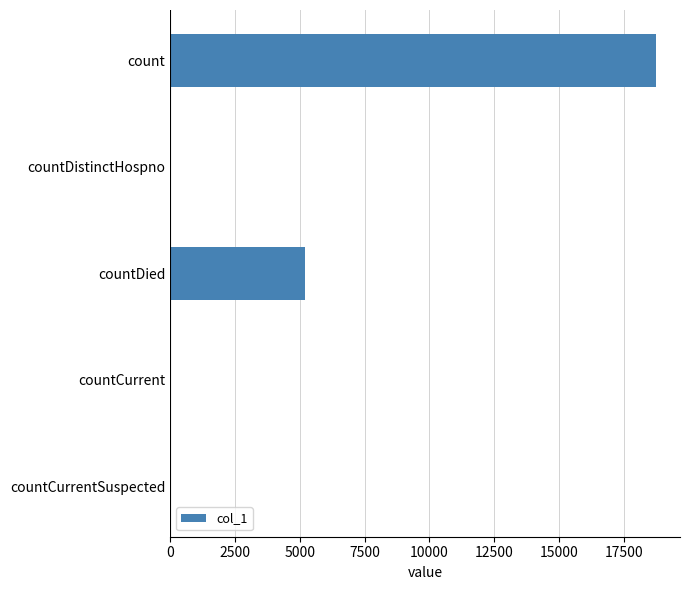

At which label is the value closest to 9367?

countDied